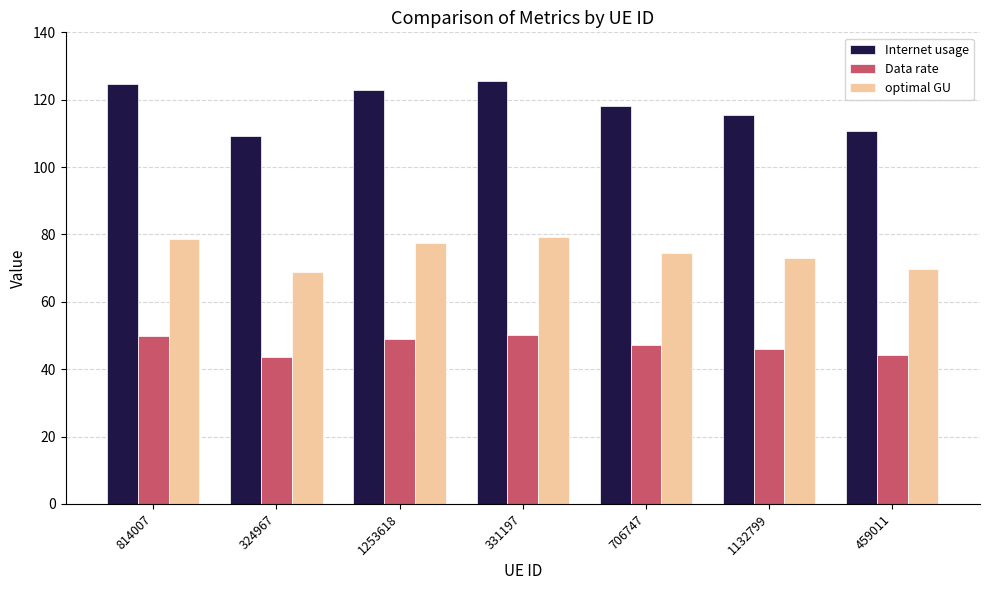

What is the label of the 1st bar from the right?

459011